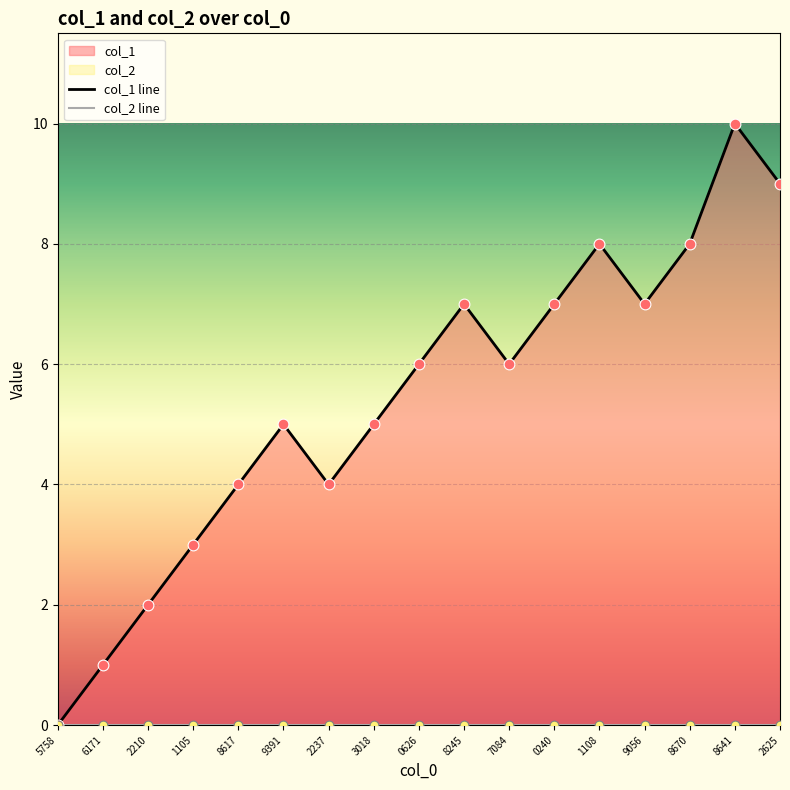

Which series reaches the minimum Y coordinate?

col_1 line